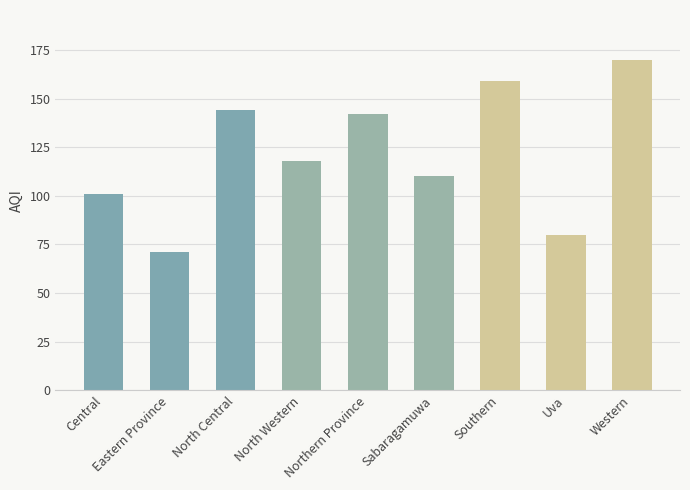

What is the difference between the maximum and minimum values?

99